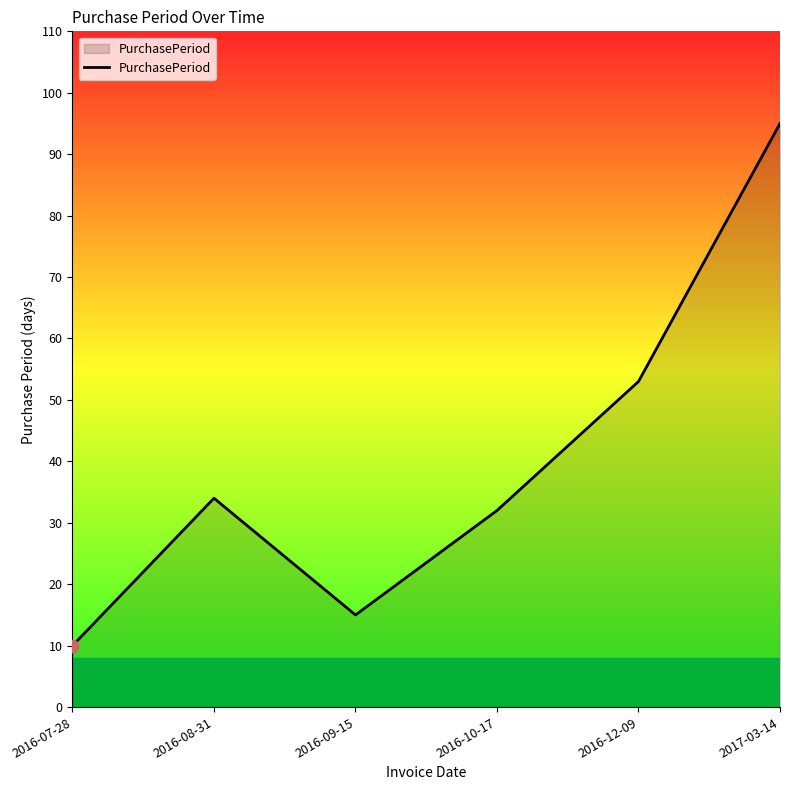

What is the change in value from 2016-09-15 to 2016-10-17?

+17